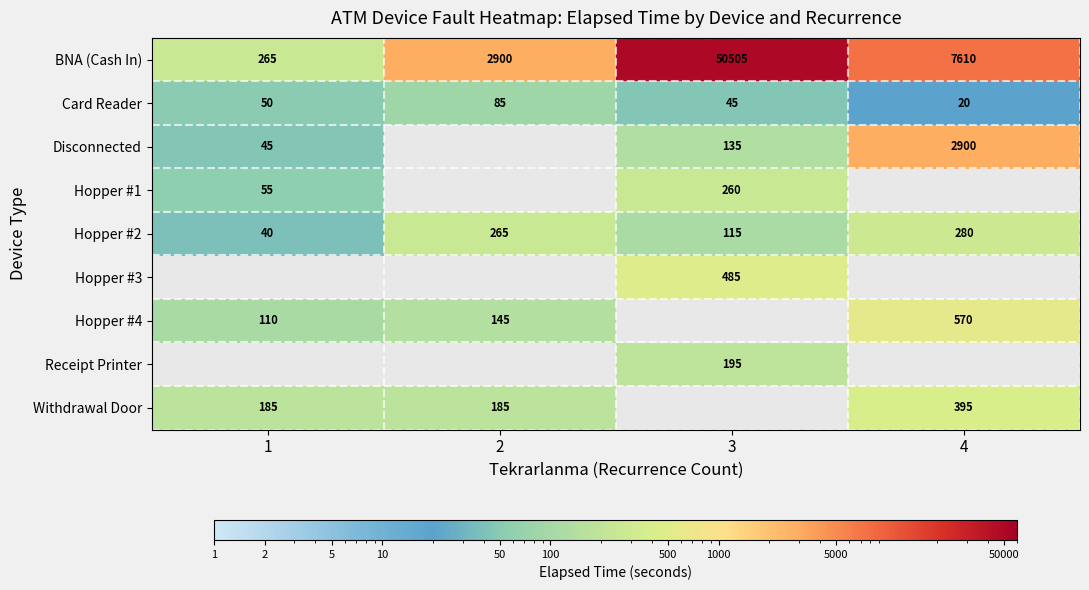

How many categories are shown in the chart?

4